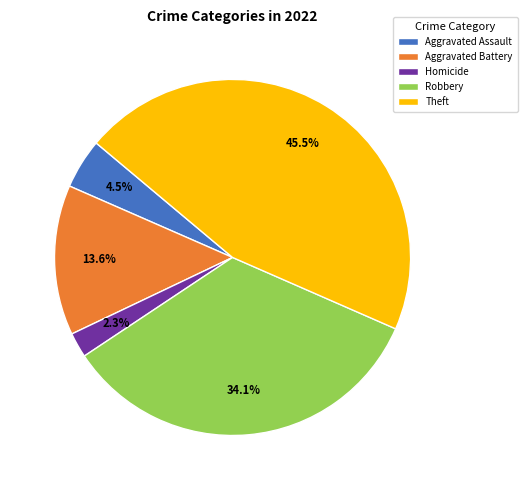

Is there a majority slice in this chart?

No